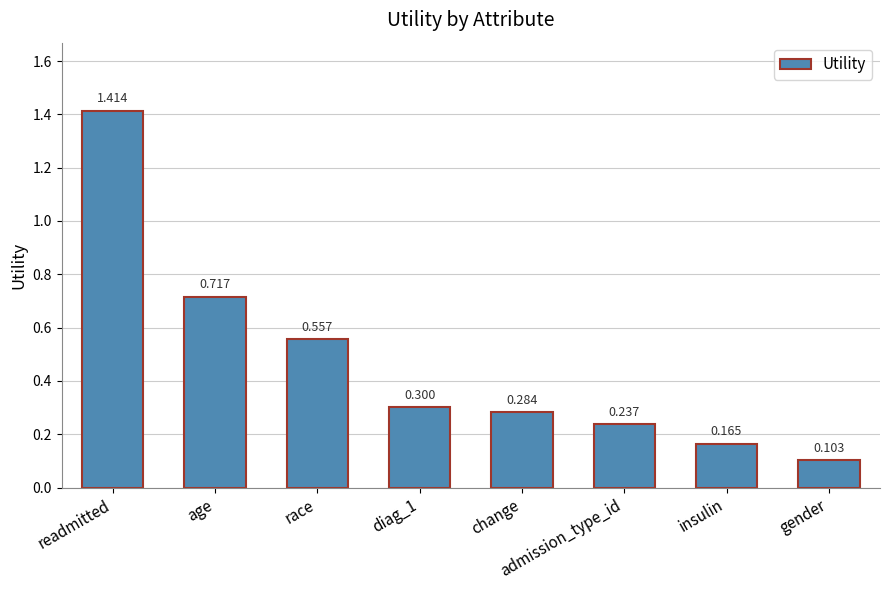

Between change and admission_type_id, which is larger?

change